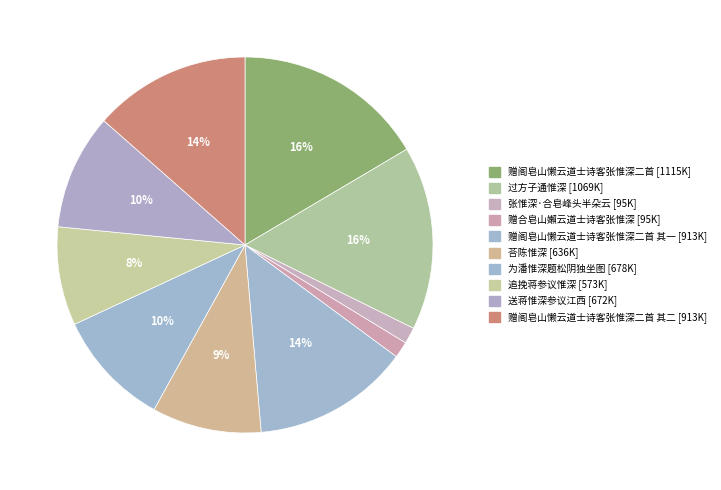

What is the smallest slice in the pie chart?

赠合皂山嬾云道士诗客张惟深